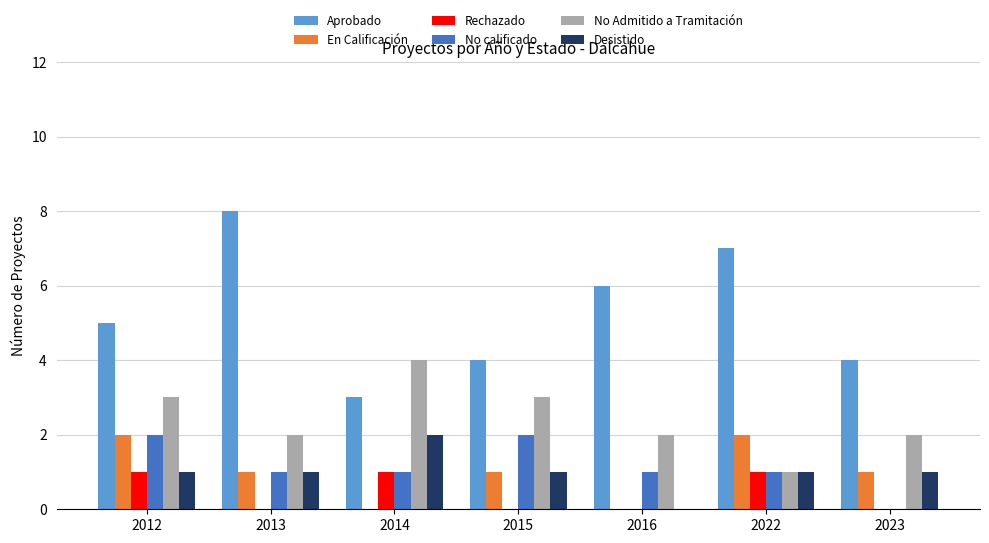

What are all the series names shown in the legend?

Aprobado, En Calificación, Rechazado, No calificado, No Admitido a Tramitación, Desistido